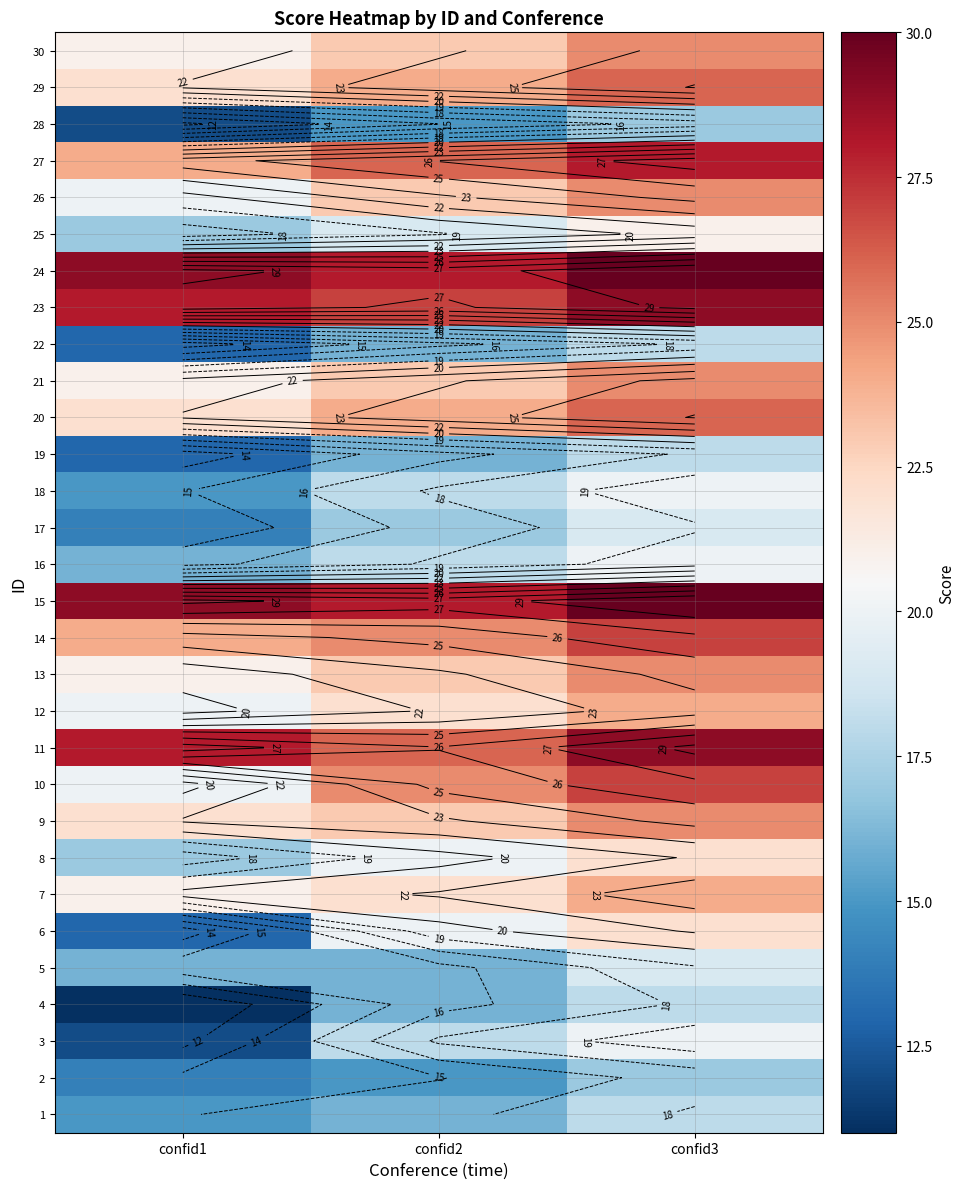

At which label is 25 closest to 19?

confid2